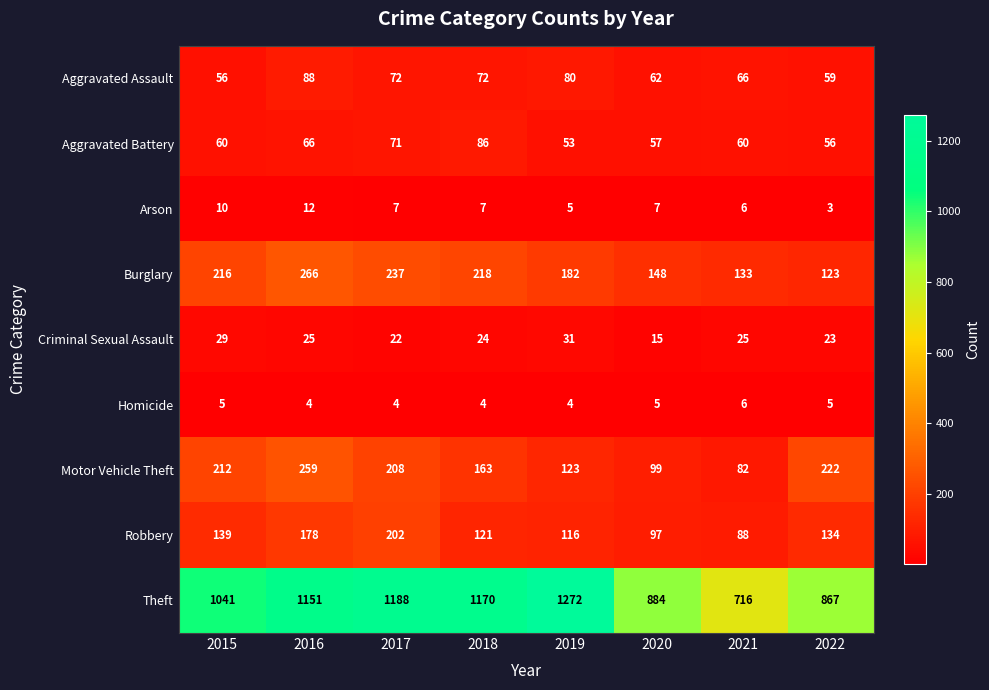

What is the difference between the highest and lowest values at 2019?

1268